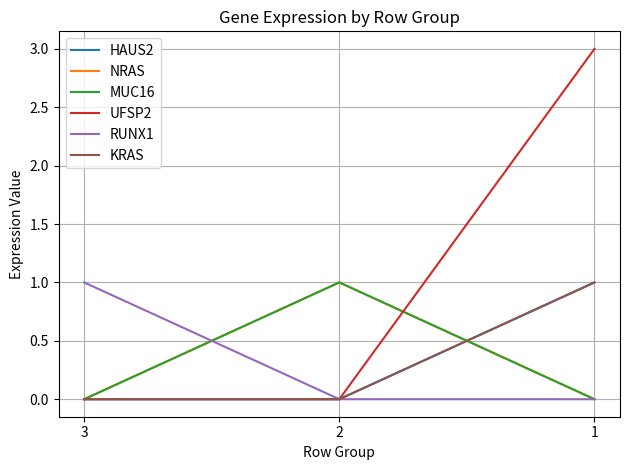

Reading left to right, list all the values displayed in this chart.

HAUS2: 0	0	1
NRAS: 0	1	0
MUC16: 0	1	0
UFSP2: 0	0	3
RUNX1: 1	0	0
KRAS: 0	0	1